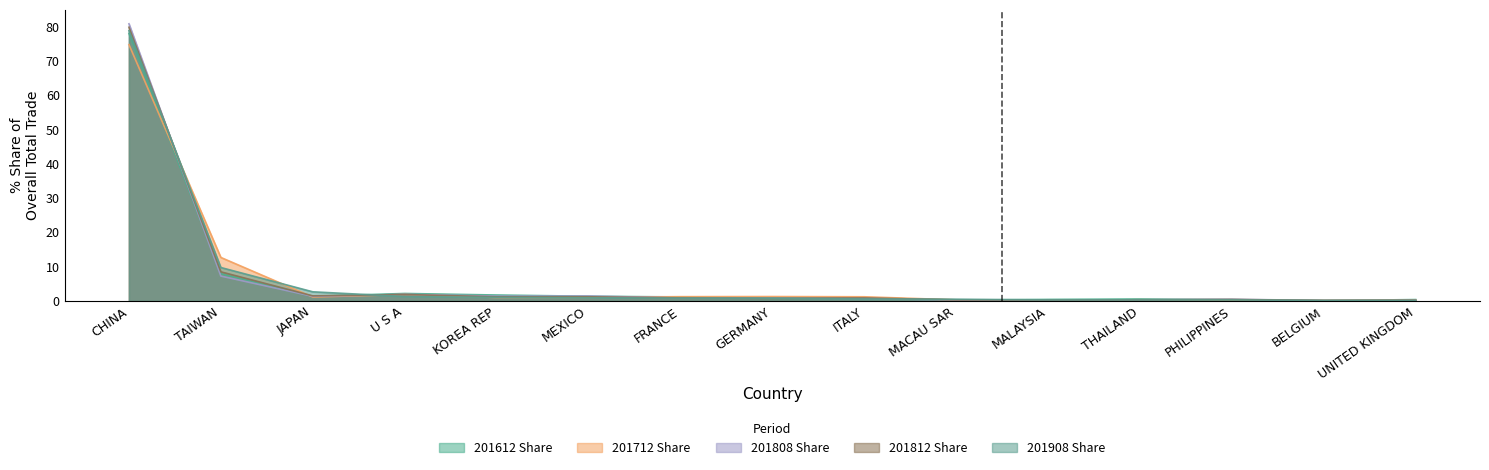

List the series in order of their peak value, highest first.

201808_Share, 201812_Share, 201908_Share, 201612_Share, 201712_Share